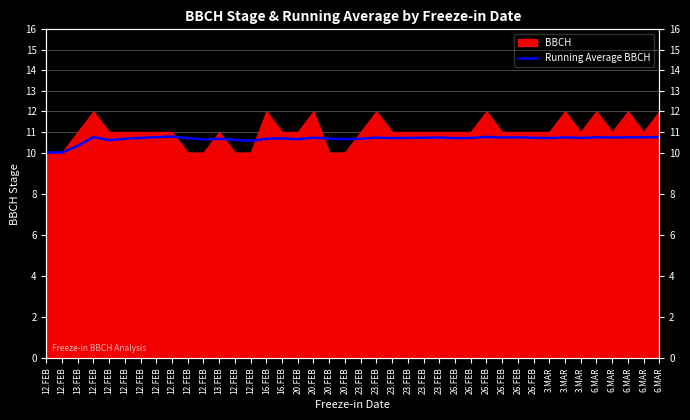

True or false: there are more than 0 points higher than both neighbors.

True